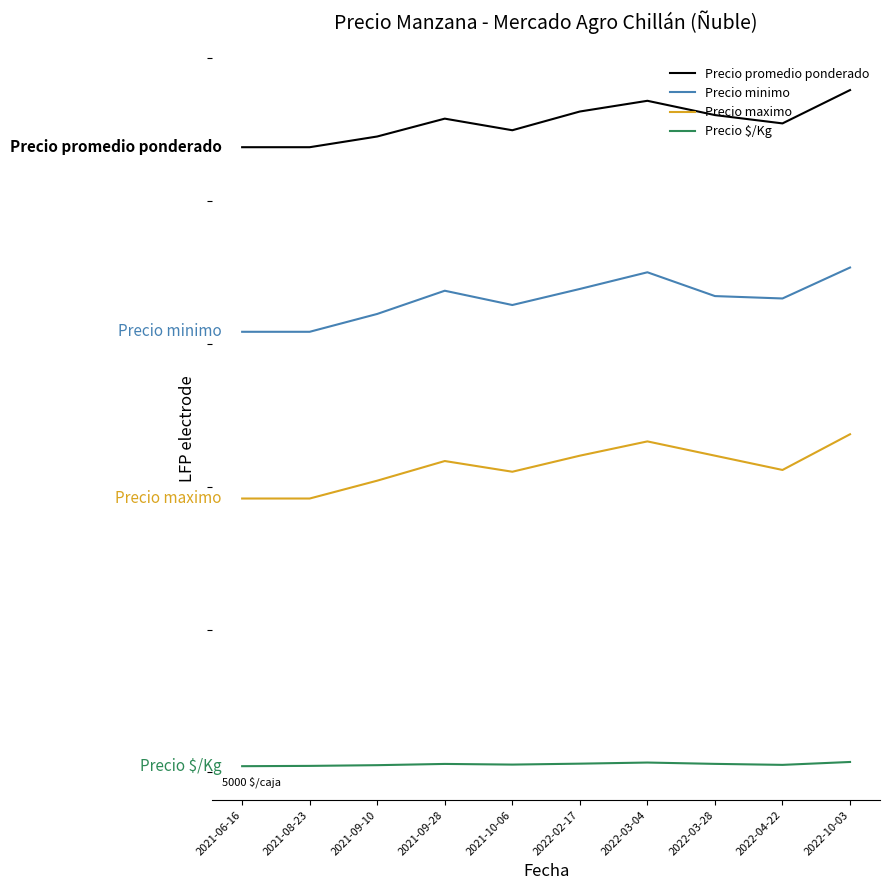

Where is the first local minimum for Precio $/Kg?

2021-10-06